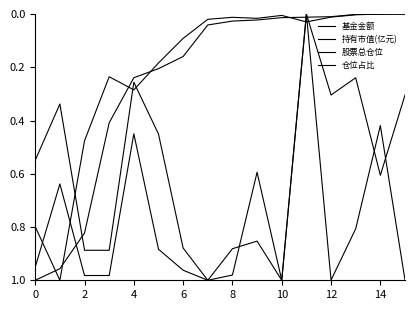

How many lines are shown in the chart?

4